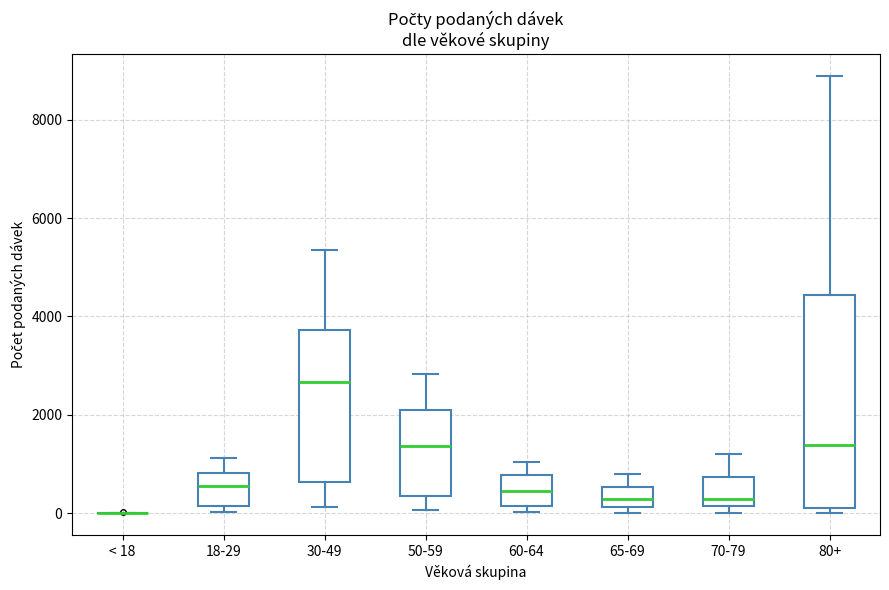

Where is the upper edge of the box for 70-79 on the y-axis? The values are not printed on the chart, so give them approximately, as read against the axis.

800